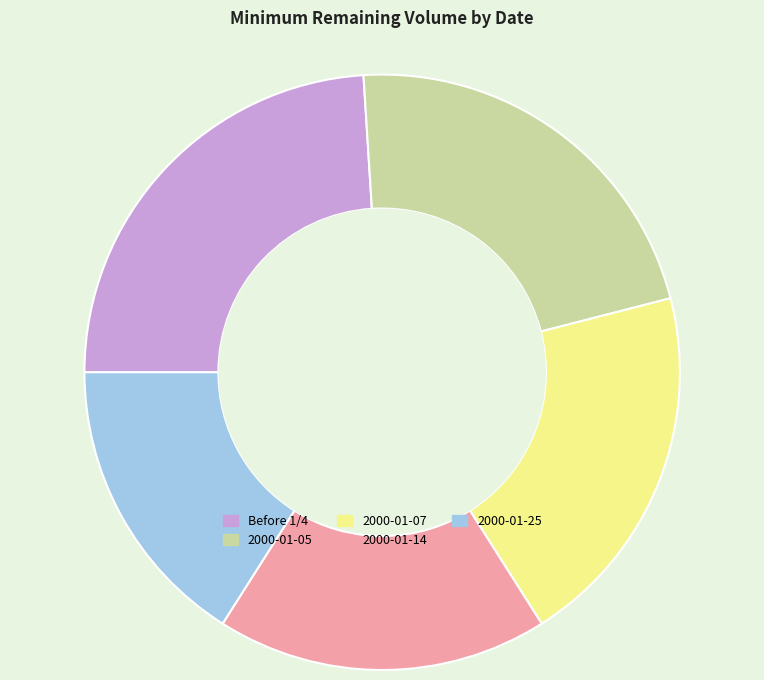

Approximately how many times larger is the value at Before 1/4 compared to 2000-01-07?

1.2